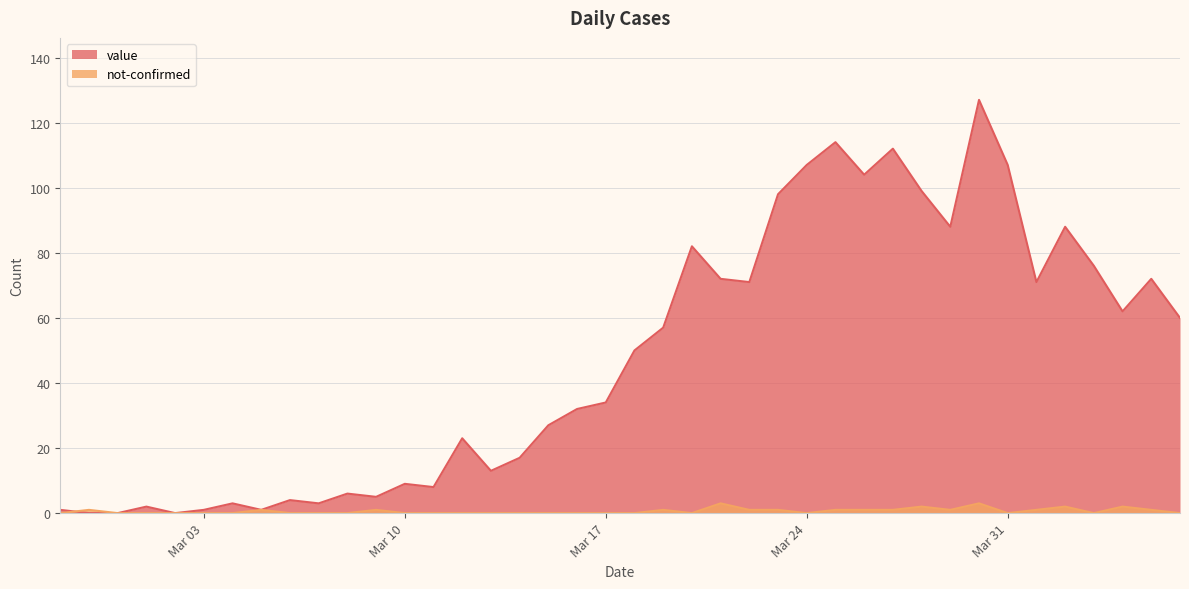

At 2020-03-15, list the series in order from largest to smallest.

value, not-confirmed